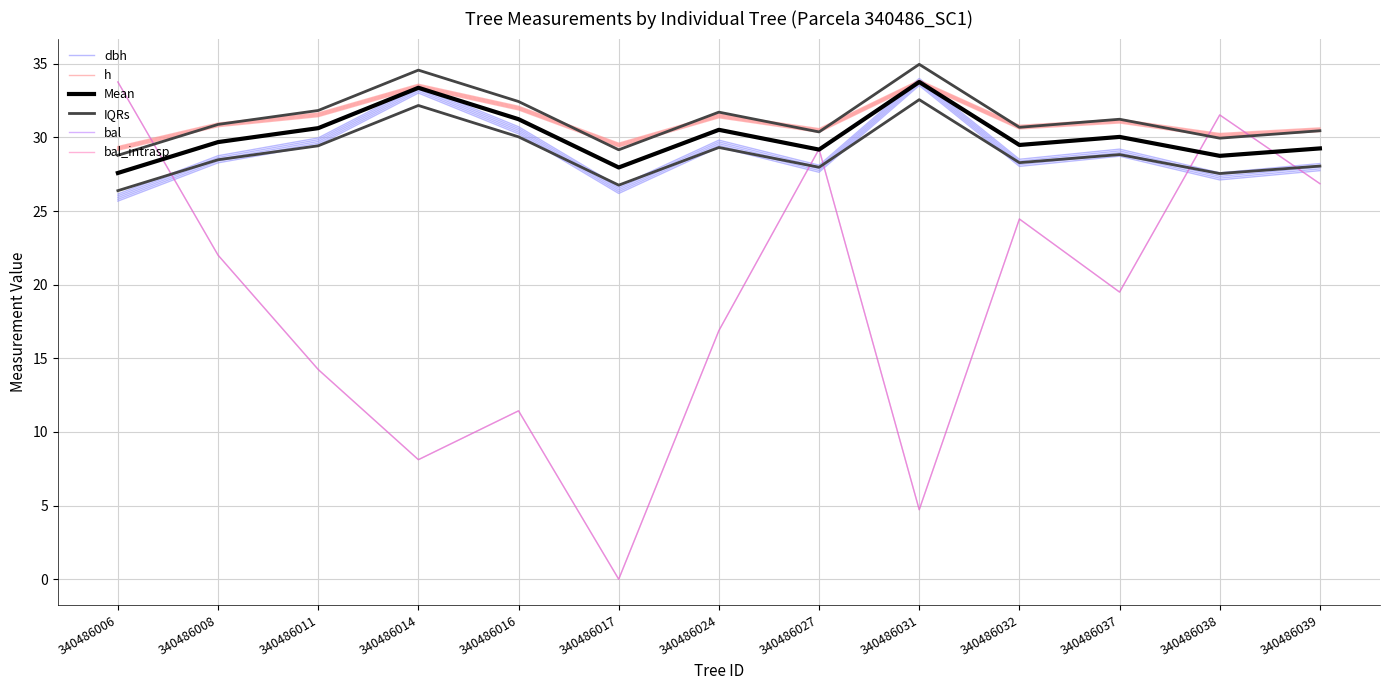

At which category does the chart reach its peak across all series?

340486031